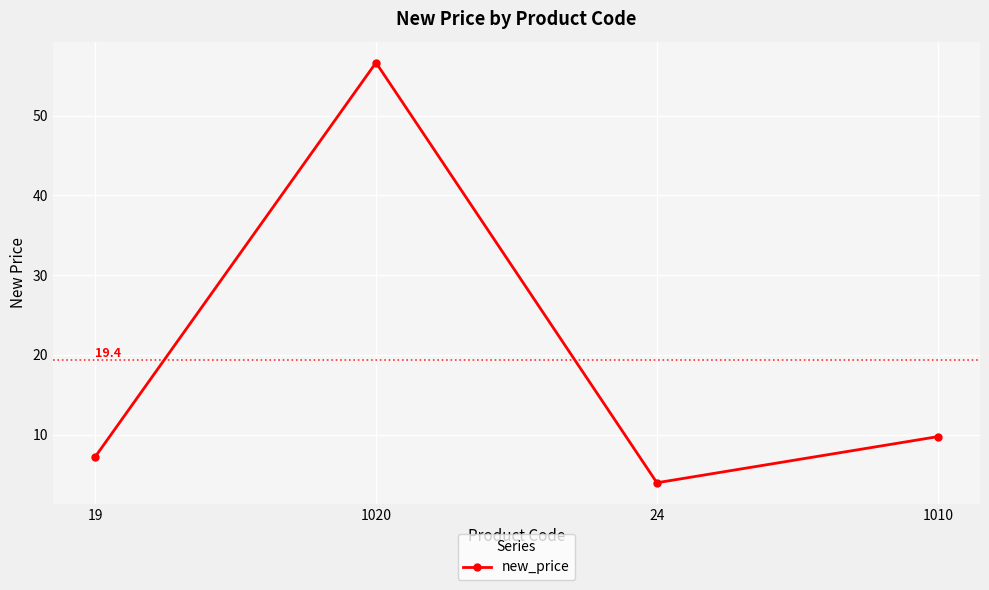

Reading left to right, list all the values displayed in this chart.

19=7.2	1020=56.7	24=4.0	1010=9.7